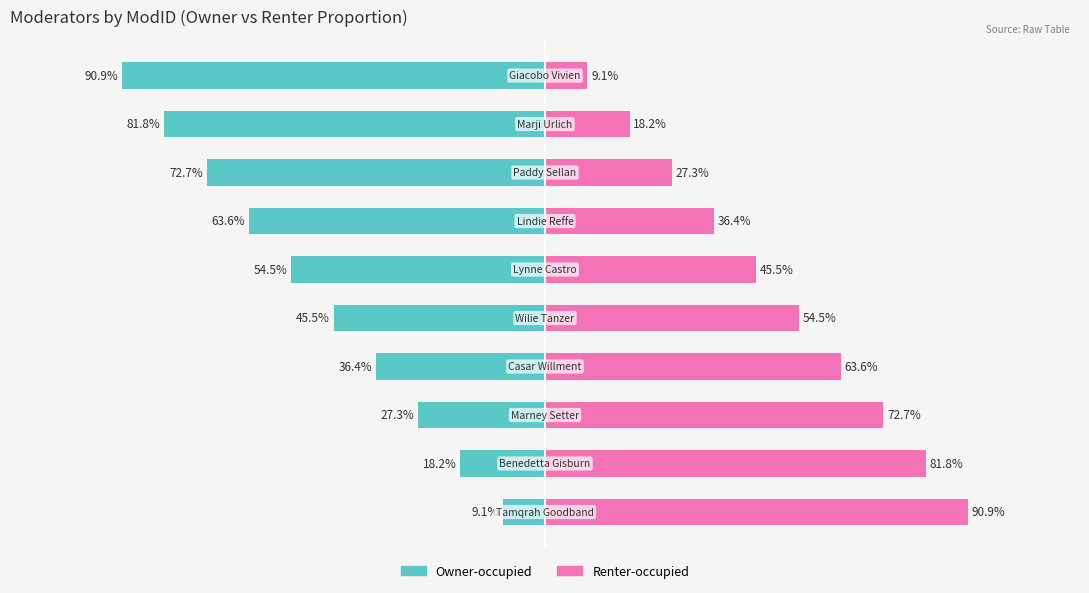

Reading left to right, what are all the values shown in this chart?

Owner-occupied: -9.1	-18.2	-27.3	-36.4	-45.5	-54.5	-63.6	-72.7	-81.8	-90.9
Renter-occupied: 90.9	81.8	72.7	63.6	54.5	45.5	36.4	27.3	18.2	9.1